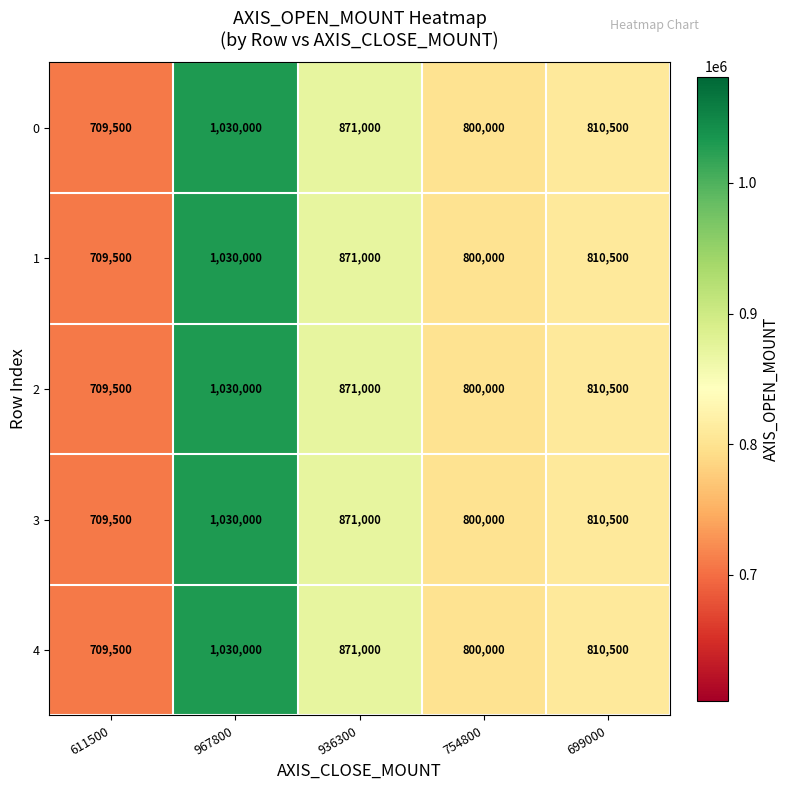

Reading left to right, what are all the values shown in this chart?

0: 611500=709500	967800=1030000	936300=871000	754800=800000	699000=810500
1: 611500=709500	967800=1030000	936300=871000	754800=800000	699000=810500
2: 611500=709500	967800=1030000	936300=871000	754800=800000	699000=810500
3: 611500=709500	967800=1030000	936300=871000	754800=800000	699000=810500
4: 611500=709500	967800=1030000	936300=871000	754800=800000	699000=810500